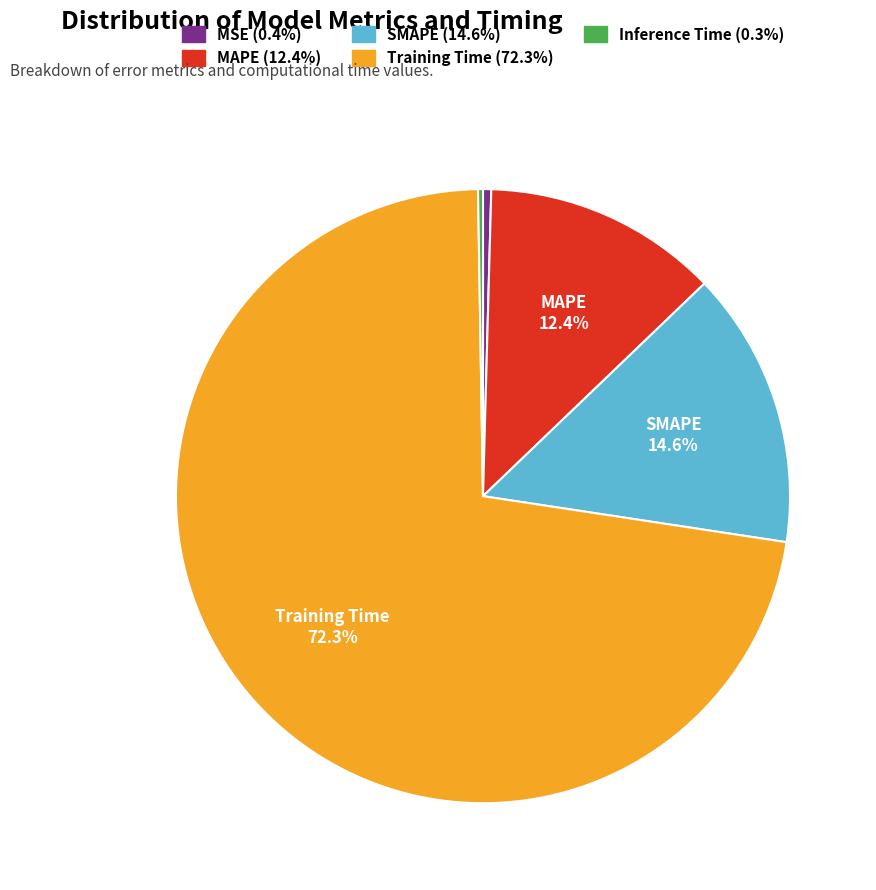

How much of the chart is everything except MAPE?

87.6%